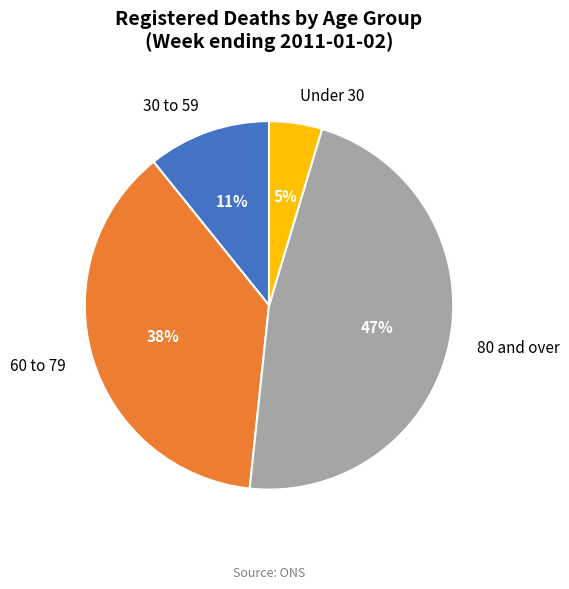

Rank the categories by value from lowest to highest.

Under 30, 30 to 59, 60 to 79, 80 and over